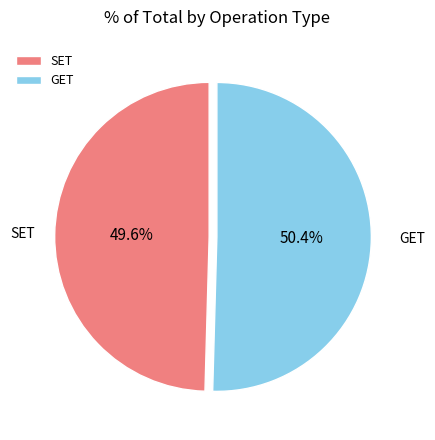

Count the number of slices in the pie.

2